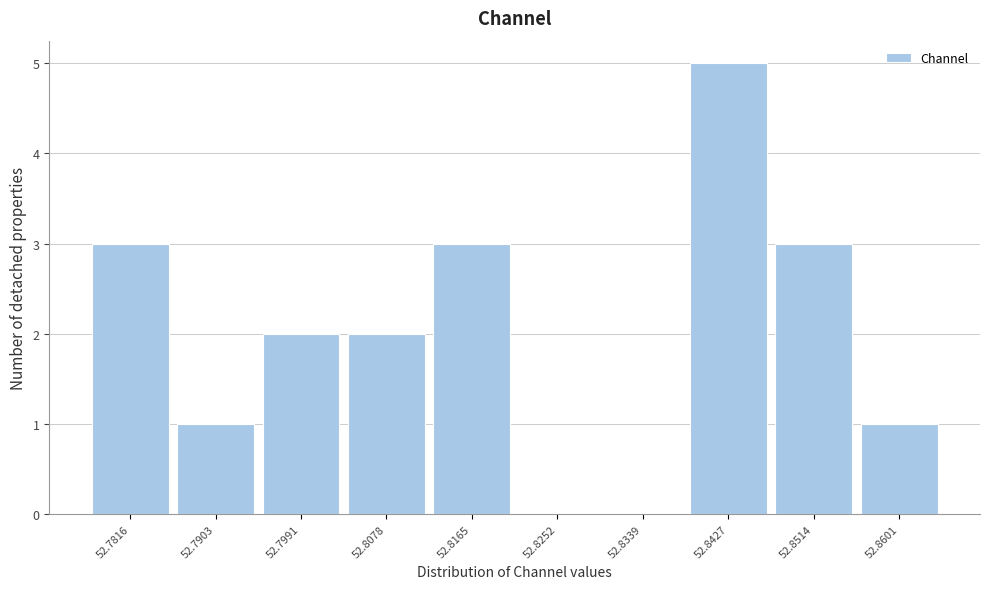

Reading left to right, what are all the values shown in this chart?

52.7816=3	52.7903=1	52.7991=2	52.8078=2	52.8165=3	52.8252=0	52.8339=0	52.8427=5	52.8514=3	52.8601=1